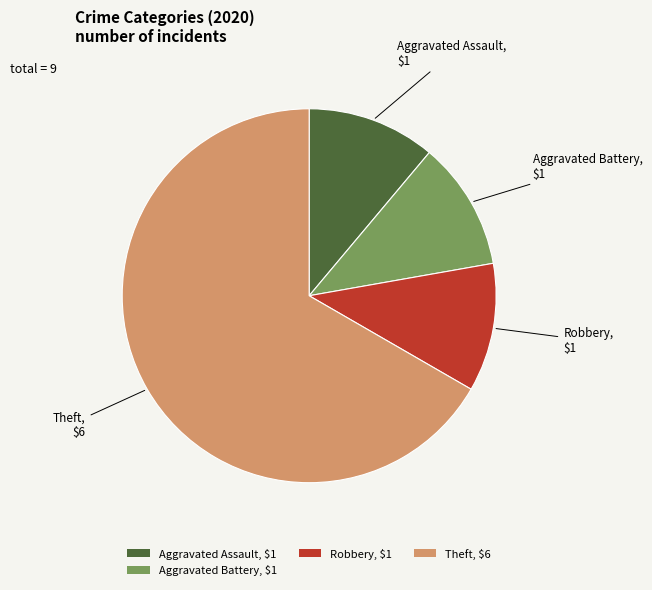

Is it true that Theft, $6 is 80% of the pie?

False